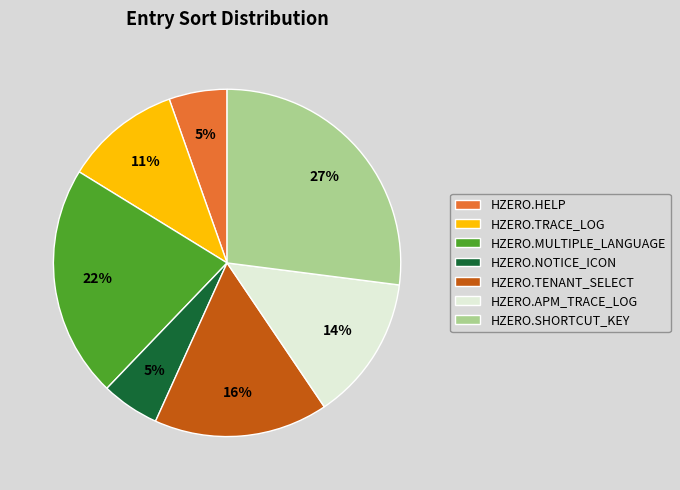

How many slices are in this pie chart?

7